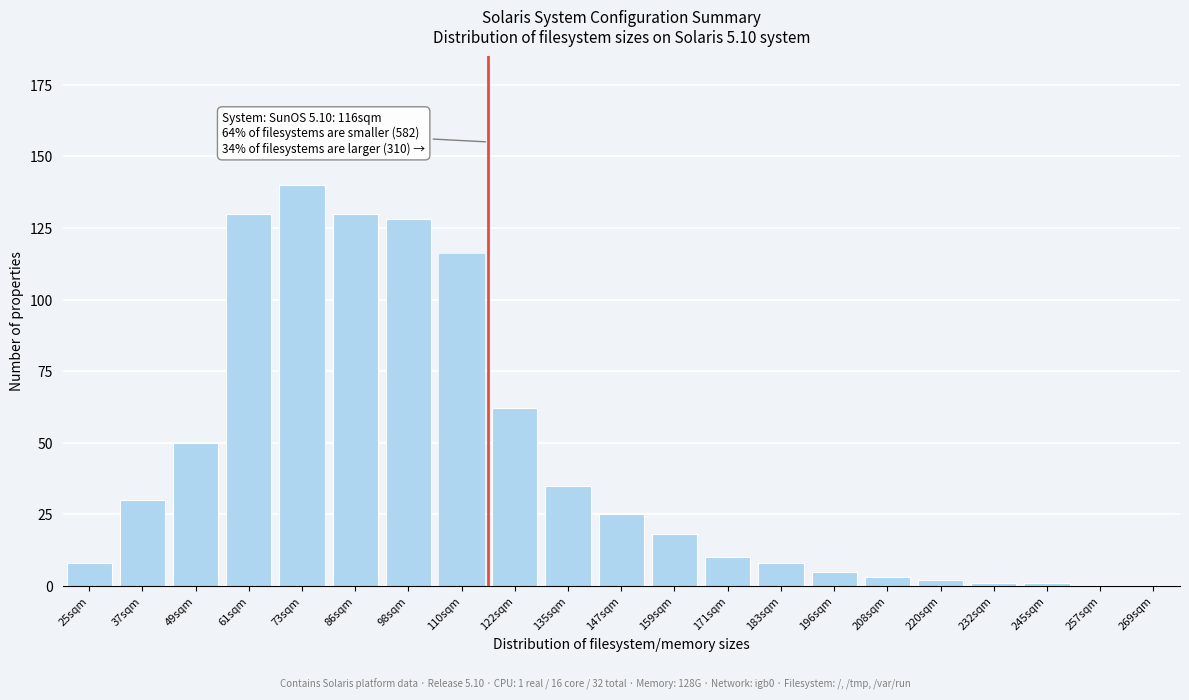

Reading left to right, list all the values displayed in this chart.

25sqm=8	37sqm=30	49sqm=50	61sqm=130	73sqm=140	86sqm=130	98sqm=128	110sqm=116	122sqm=62	135sqm=35	147sqm=25	159sqm=18	171sqm=10	183sqm=8	196sqm=5	208sqm=3	220sqm=2	232sqm=1	245sqm=1	257sqm=0	269sqm=0